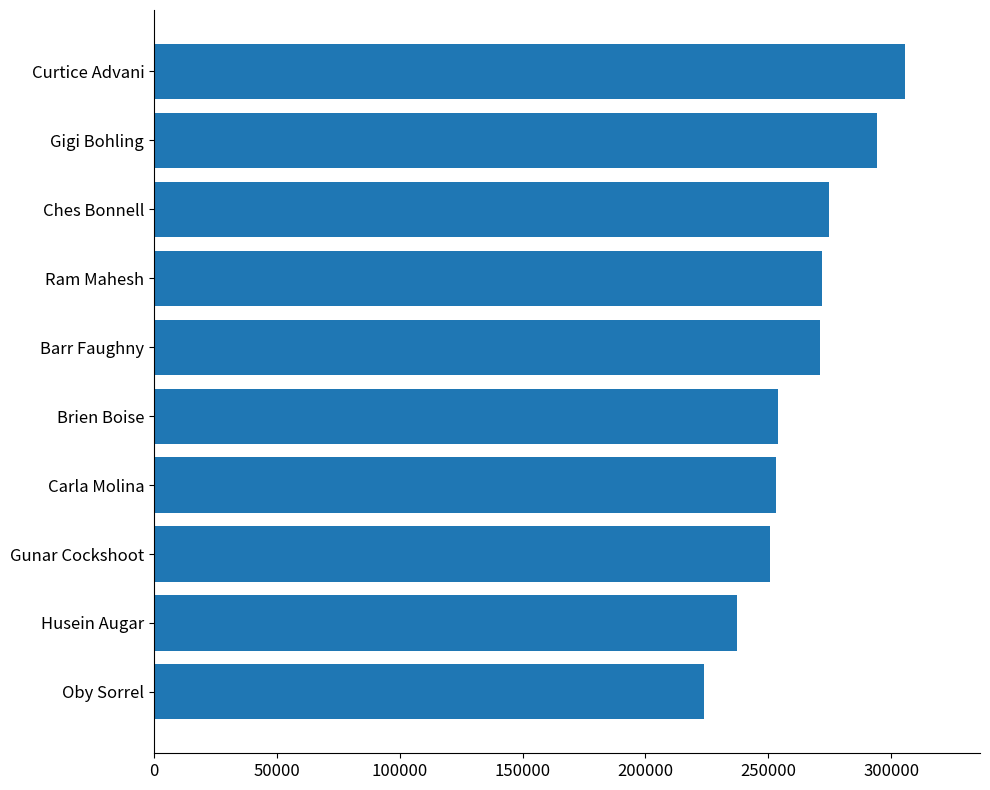

What is the minimum value shown in the chart?

223664